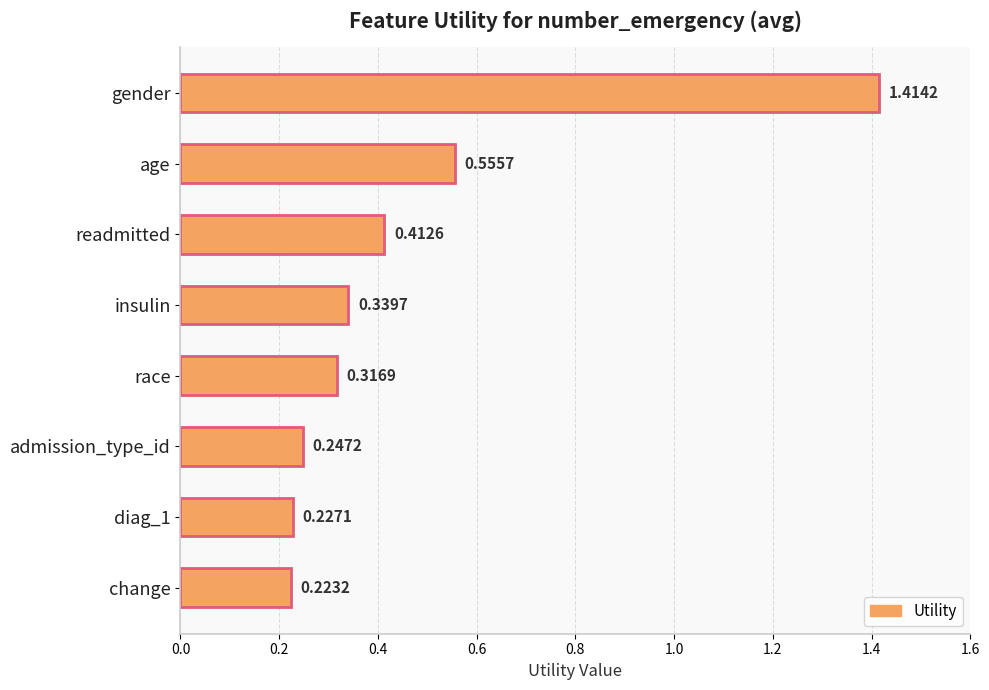

Between insulin and age, which is larger?

age